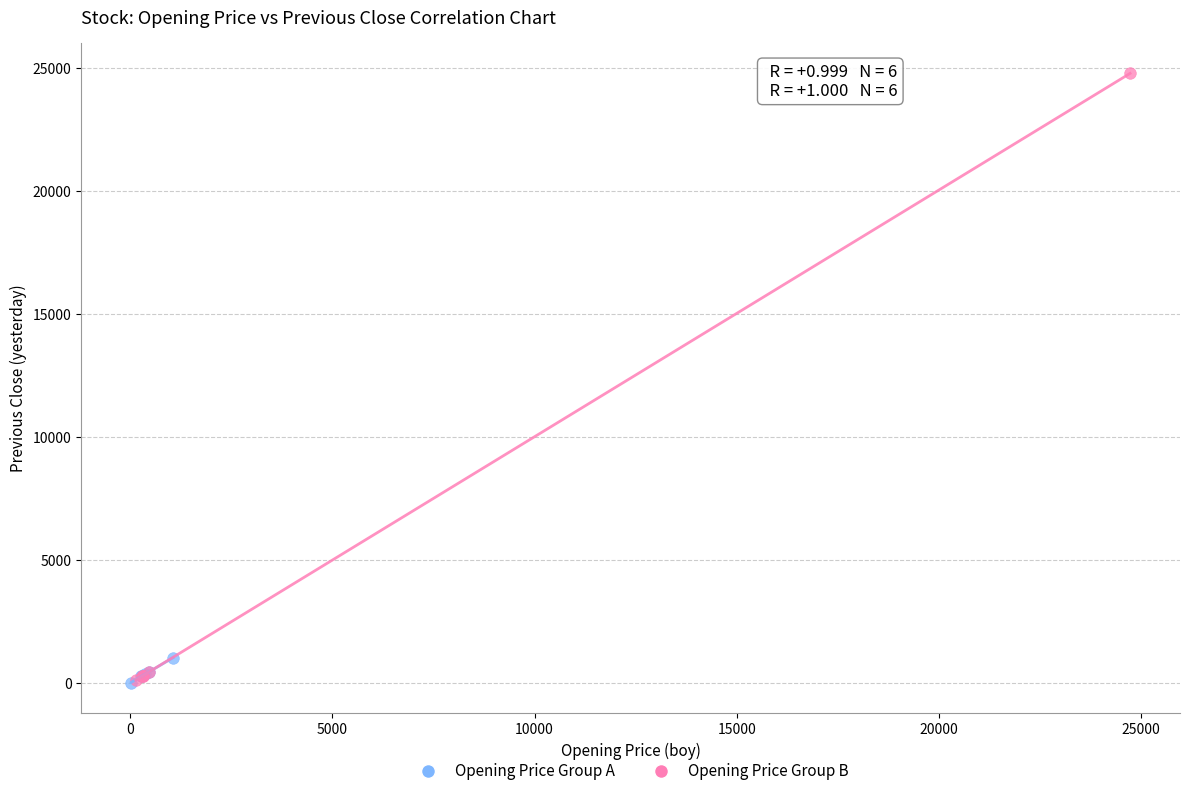

Which series contains the highest Y value?

Opening Price Group B